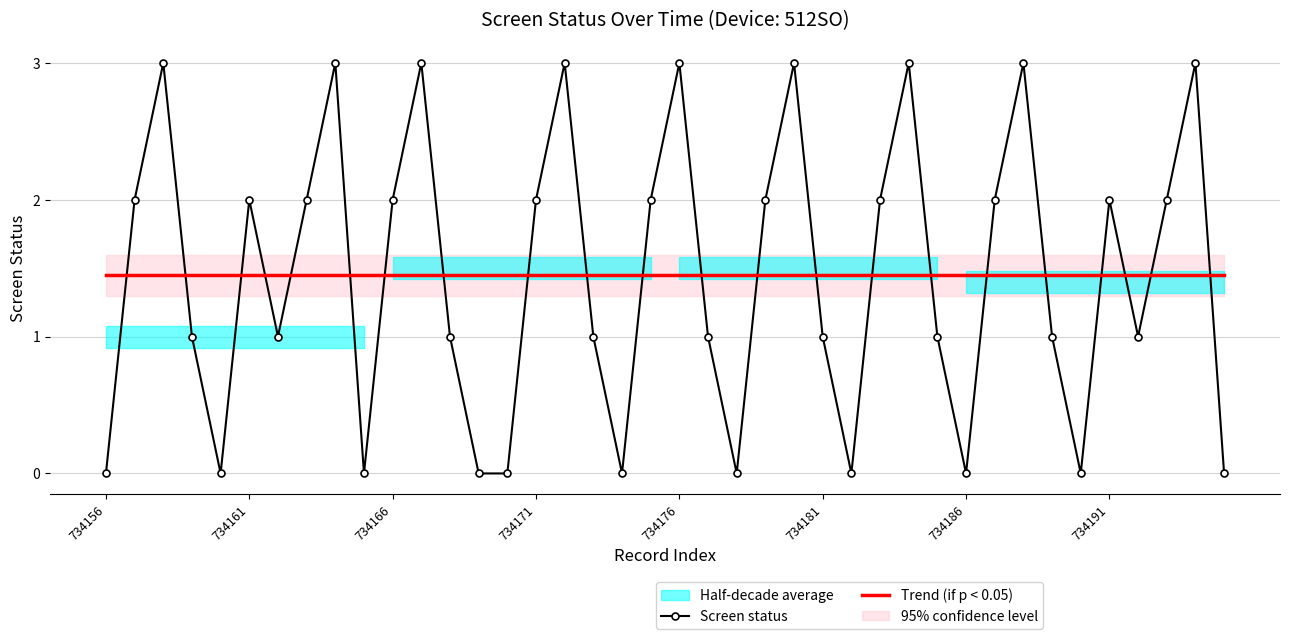

What is the change in value from 734172 to 734173?

-2